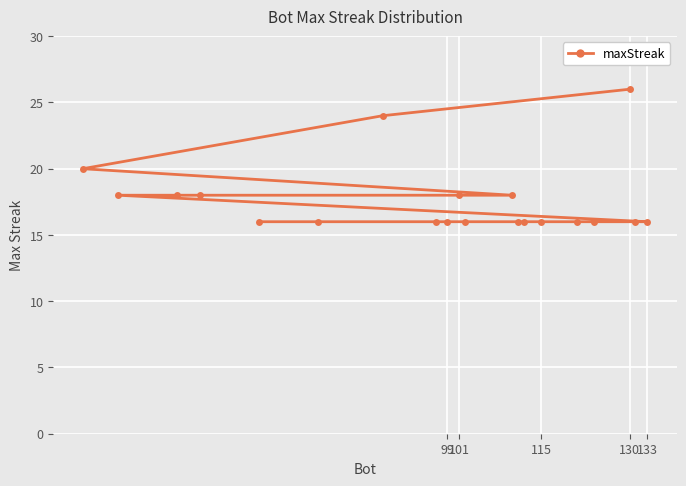

The value at 101 is 18. True or false?

True